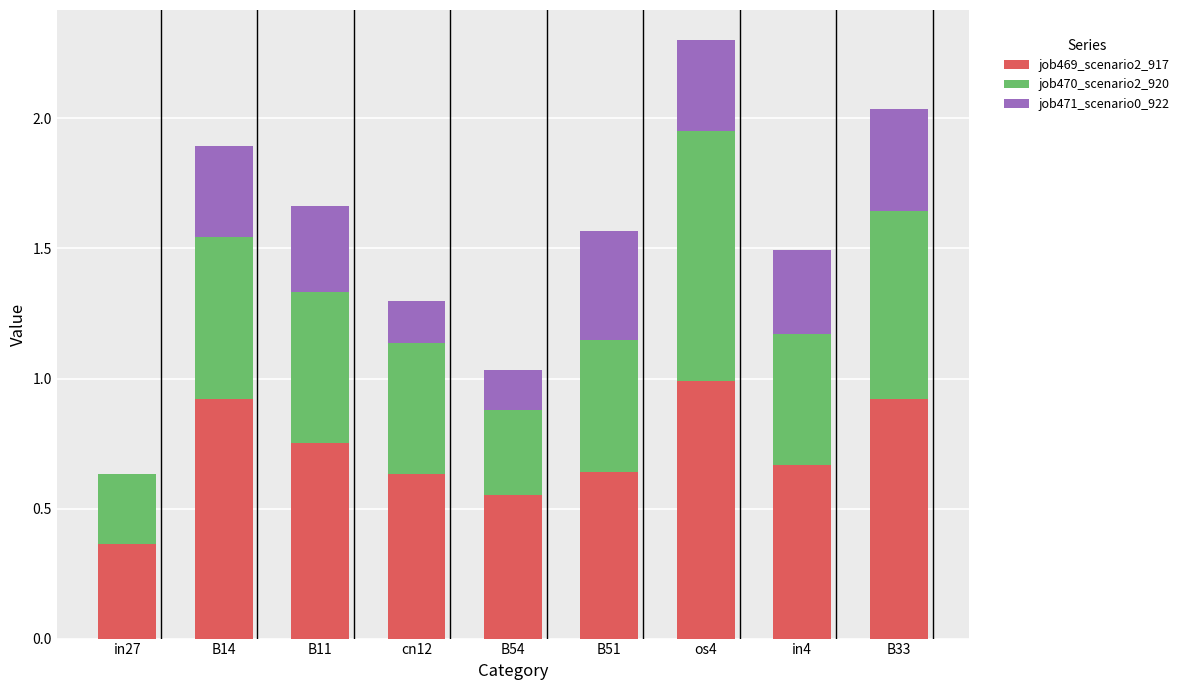

At which category is the sum across all series the highest?

os4